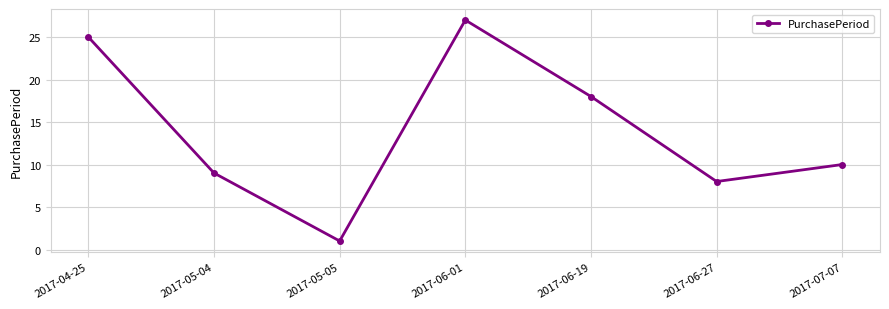

Reading left to right, extract all data points from this chart.

25	9	1	27	18	8	10